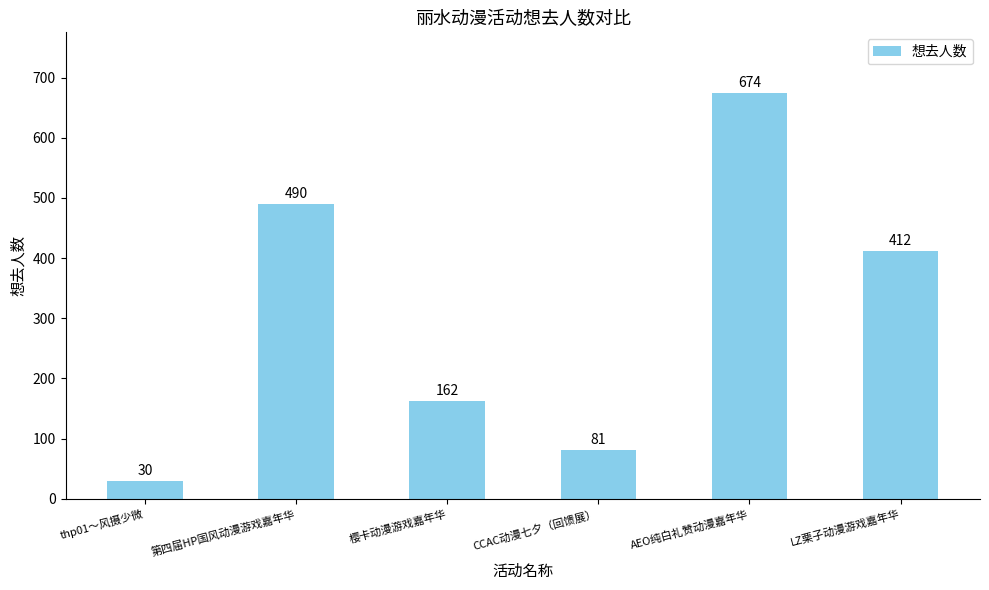

Rank the categories by value from highest to lowest.

AEO纯白礼赞动漫嘉年华, 第四届HP国风动漫游戏嘉年华, LZ栗子动漫游戏嘉年华, 樱卡动漫游戏嘉年华, CCAC动漫七夕（回馈展）, thp01～风摄少微